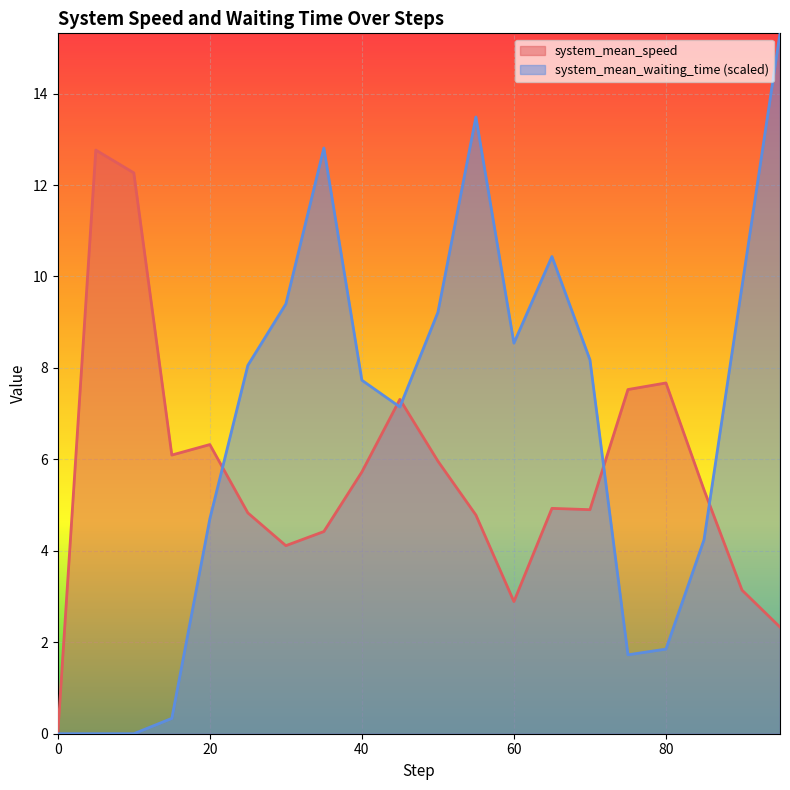

How many intersections are there between system_mean_waiting_time and system_mean_speed?

5